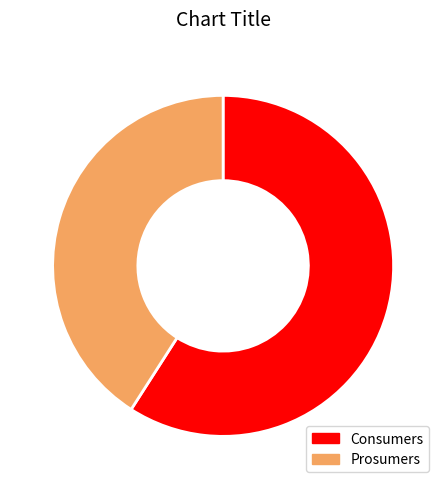

Which category has the smallest portion of the pie?

Prosumers